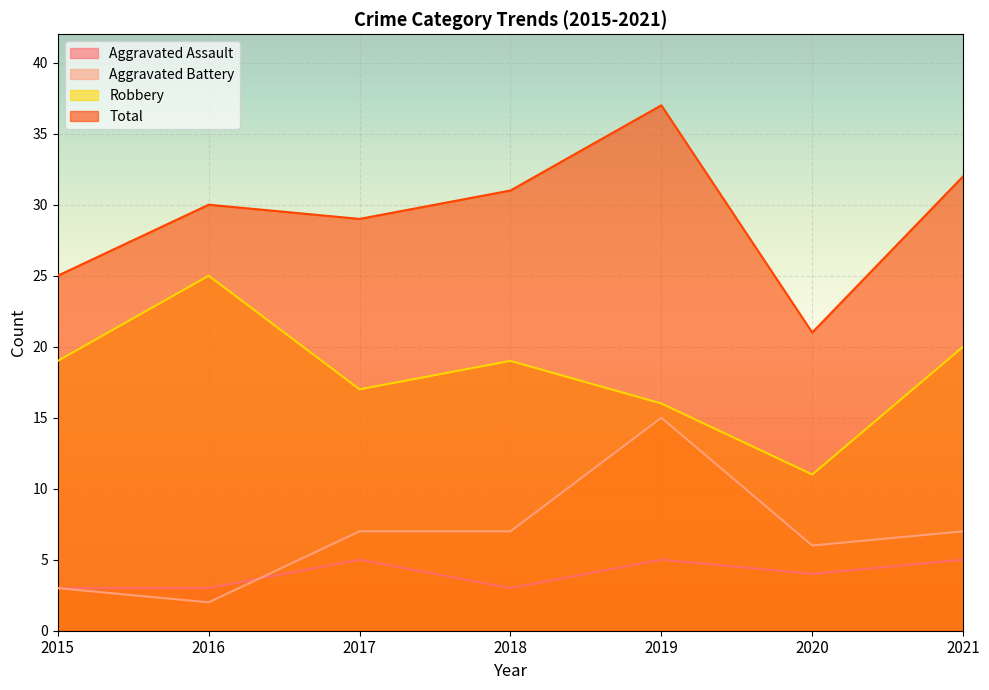

True or false: Robbery and Aggravated Battery intersect in this chart.

False